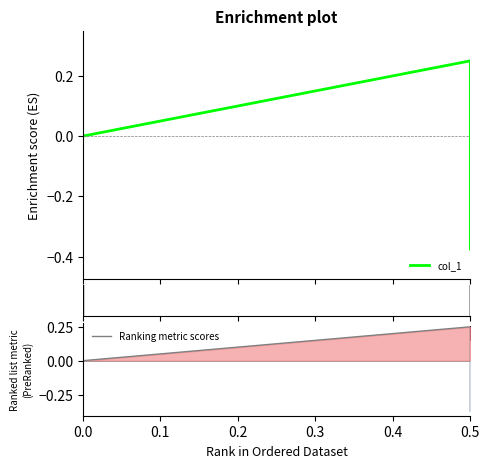

What is the minimum value shown in the chart?

-0.4